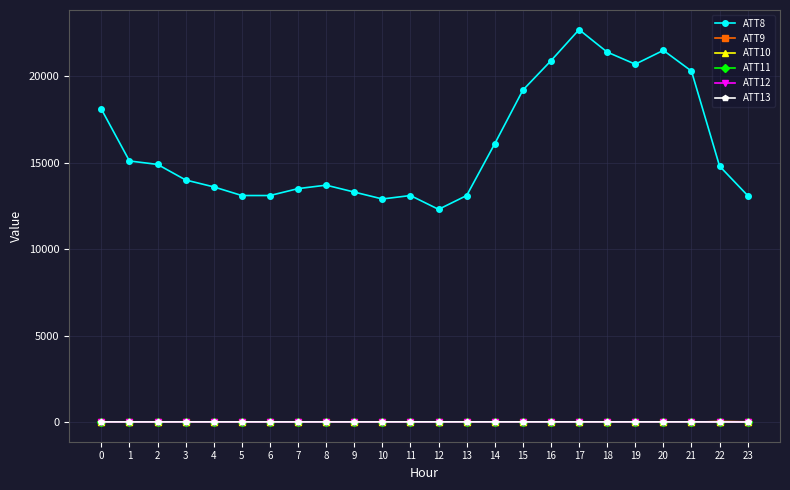

What is the spread (max minus min) of values at 15?

19210.0